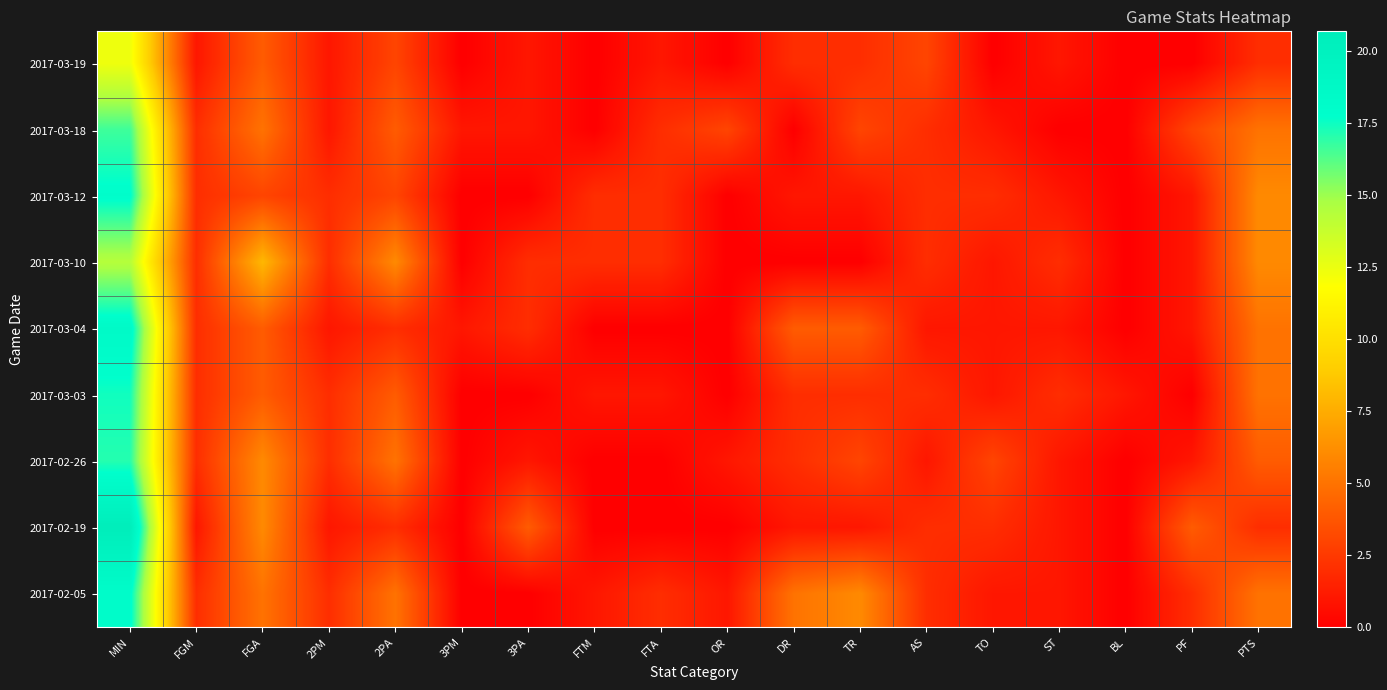

What is the spread (max minus min) of values at PTS?

4.0